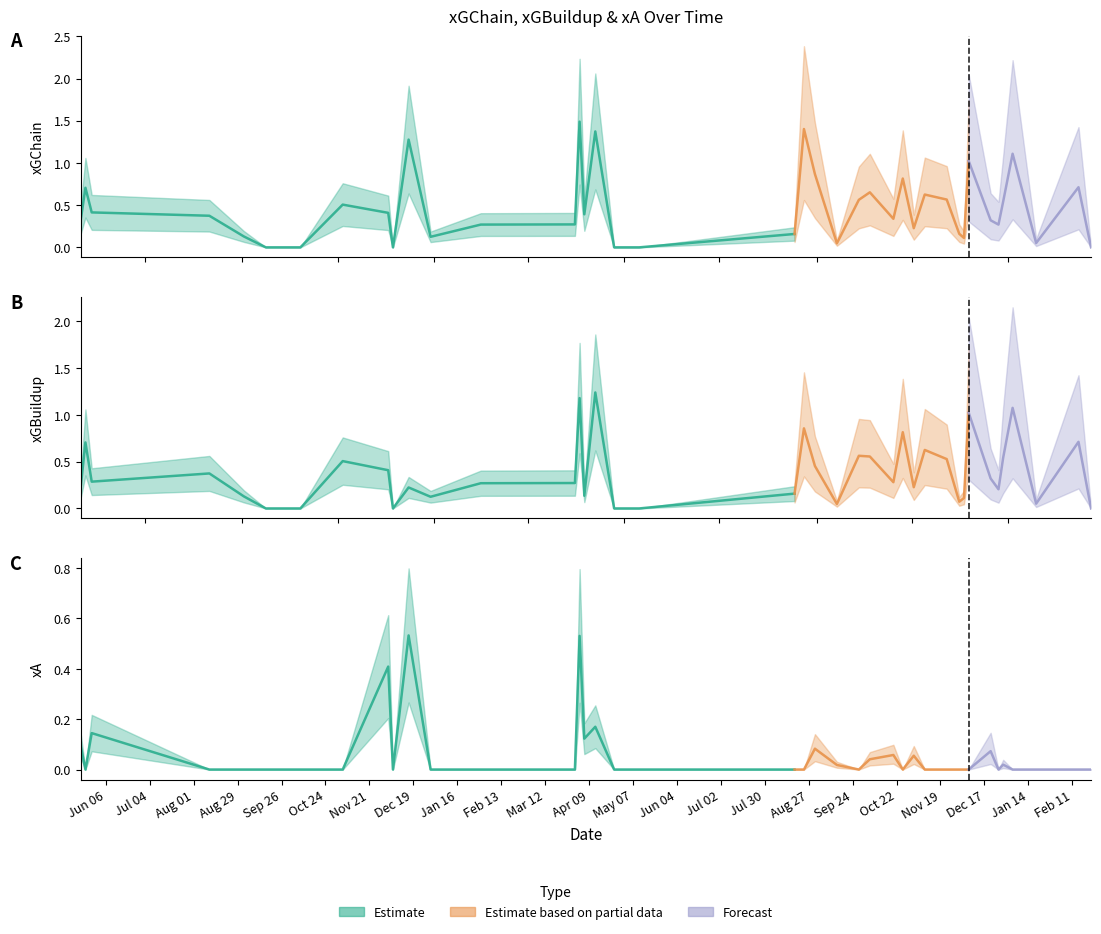

True or false: xGBuildup and xA intersect in this chart.

True